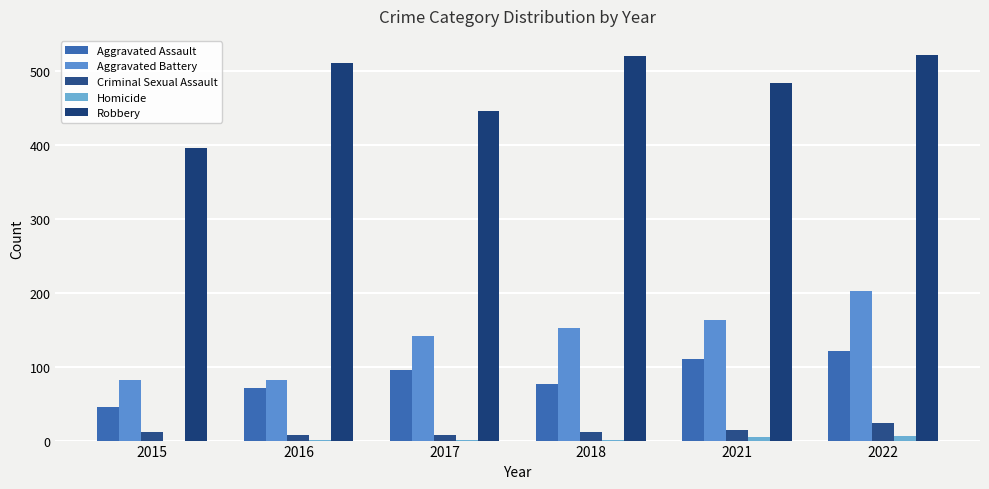

Is it true that Aggravated Battery equals 56 at 2015?

False